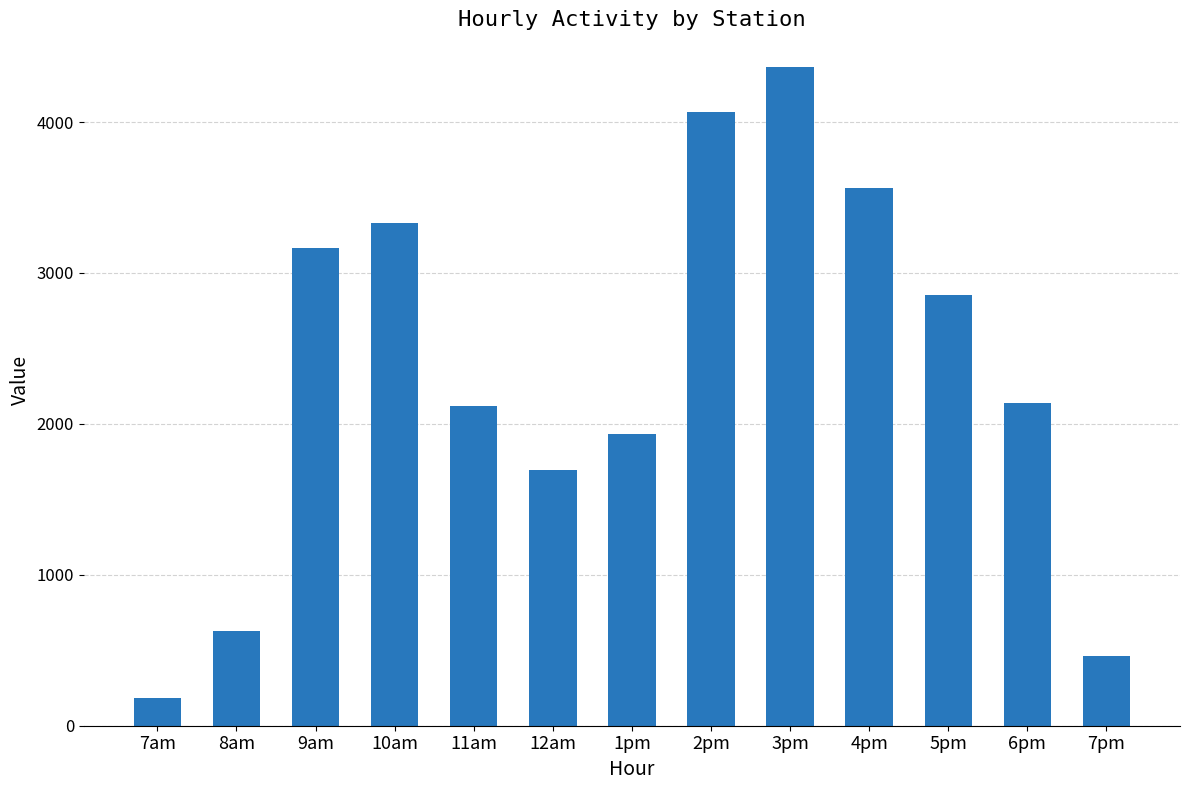

The value at 12am is 958.9. True or false?

False